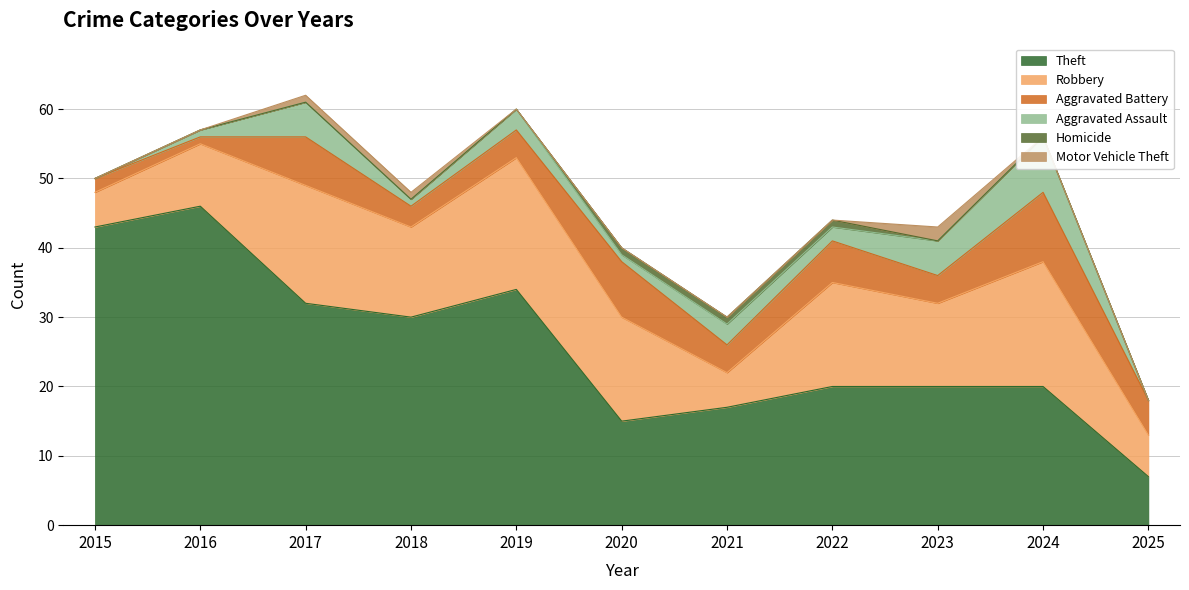

True or false: Homicide and Theft intersect in this chart.

False